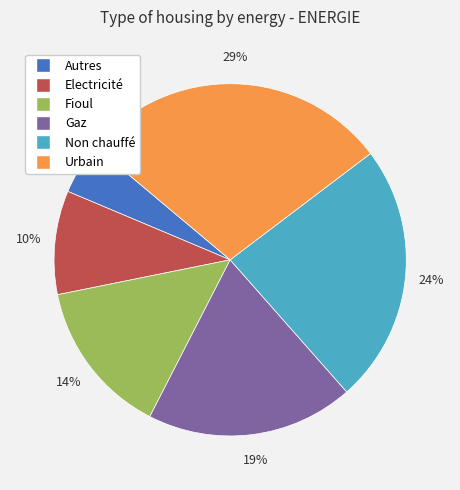

Does any single category account for the majority?

No